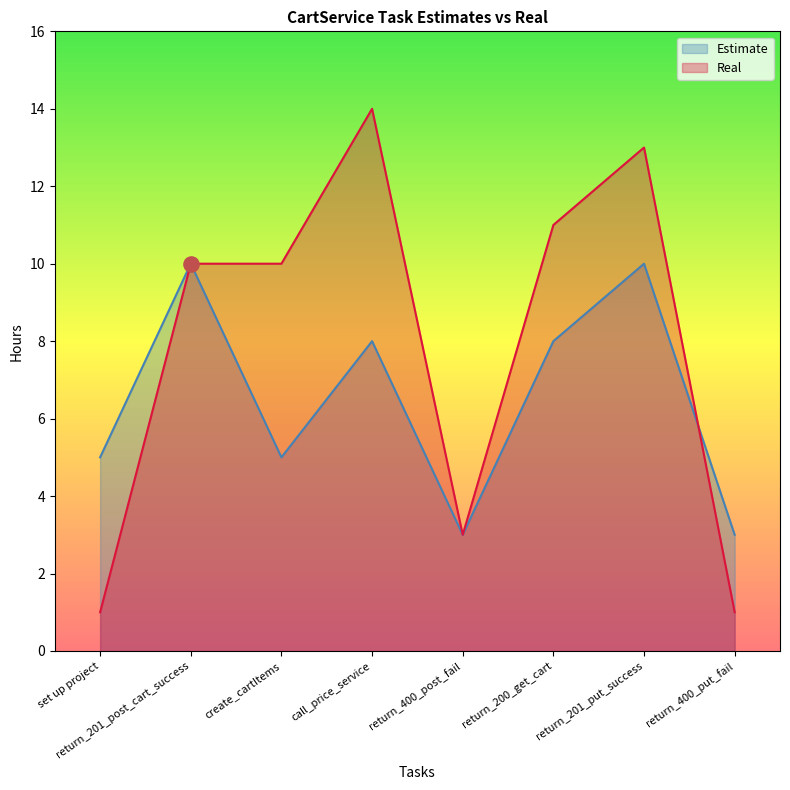

At which category is the sum across all series the highest?

return_201_put_success